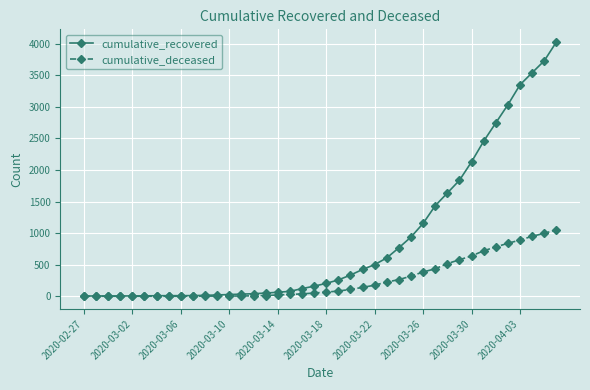

What is the greatest value displayed?

4027